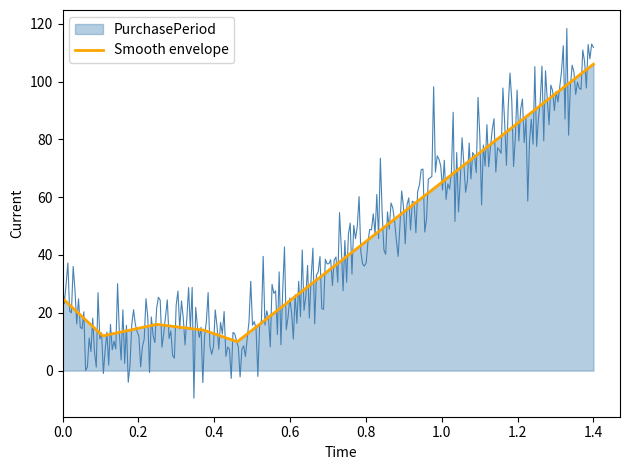

Is it true that Smooth envelope equals 25 at 0.0?

True